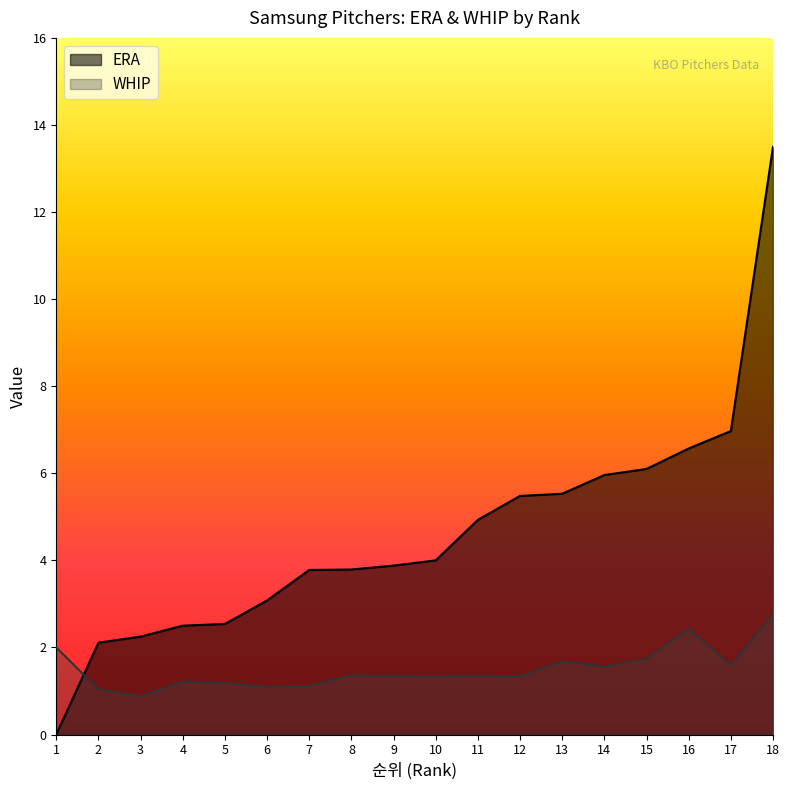

Rank the series by their average value, from lowest to highest.

WHIP, ERA